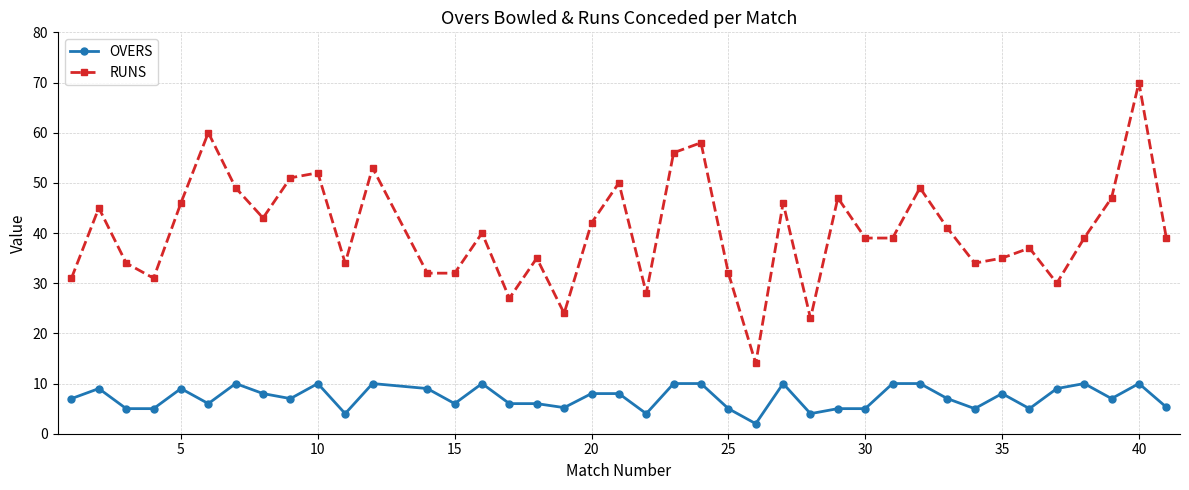

True or false: OVERS and RUNS intersect in this chart.

False